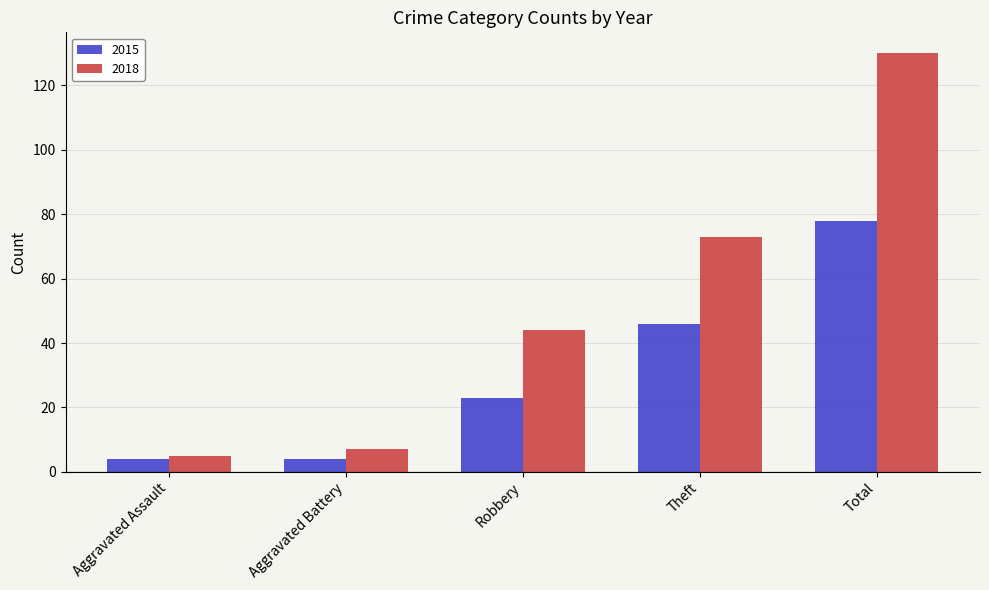

What is the difference between the 2015 values at Robbery and Aggravated Assault?

19